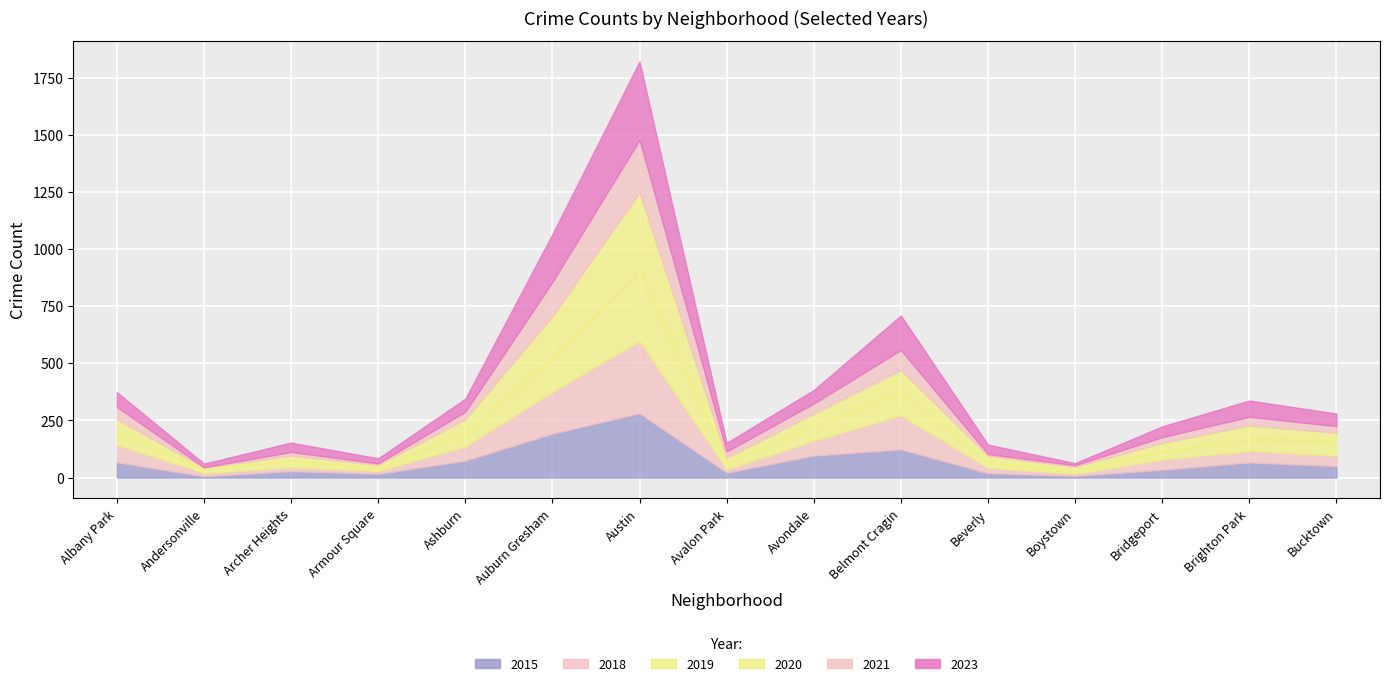

What is the value of the 2015 point at the 14th from the left?

66